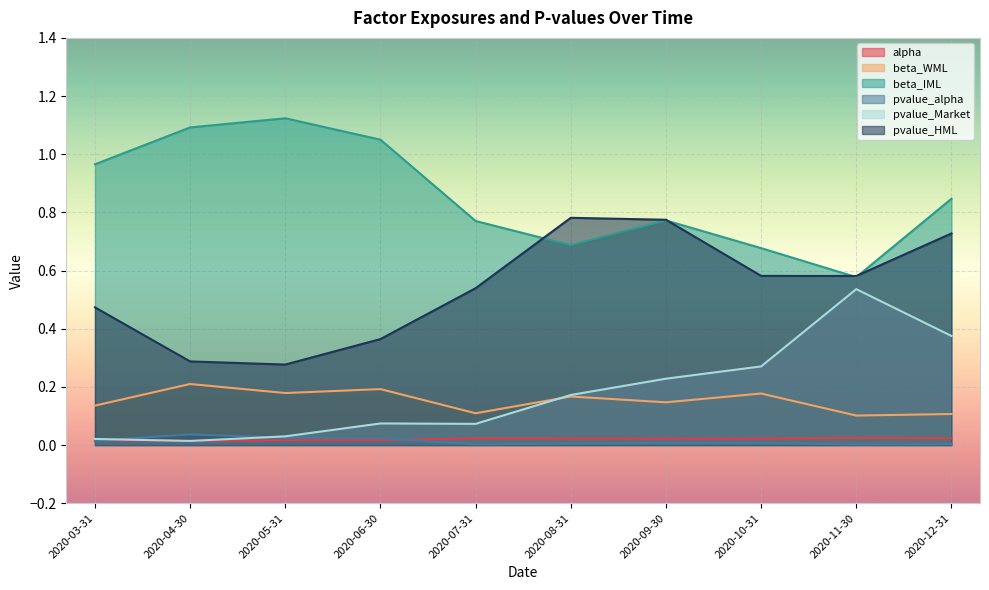

What is the value of the pvalue_HML point at the 4th from the left?

0.4